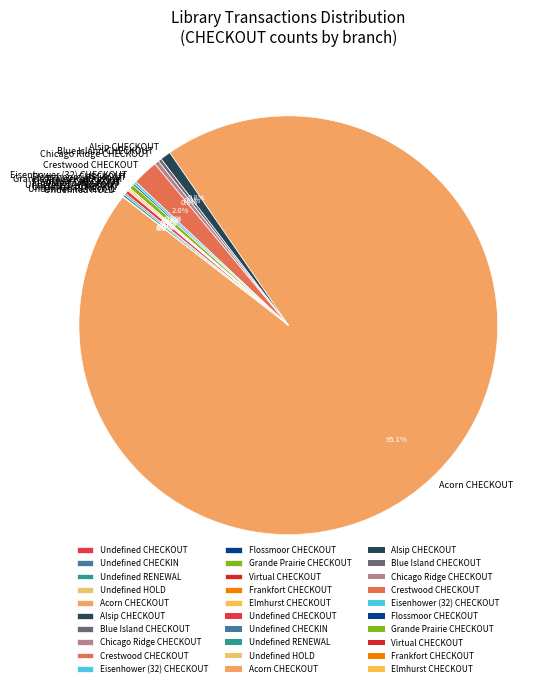

Which slice is the largest?

Acorn CHECKOUT